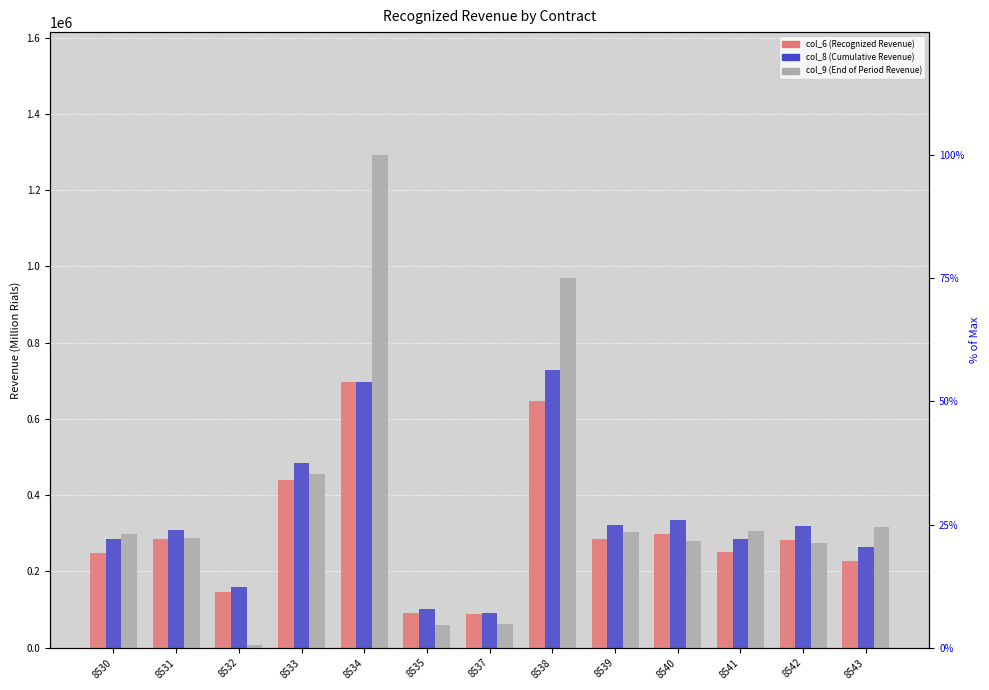

Rank the categories by col_8 (Cumulative Revenue) value from highest to lowest.

8538, 8534, 8533, 8540, 8539, 8542, 8531, 8541, 8530, 8543, 8532, 8535, 8537